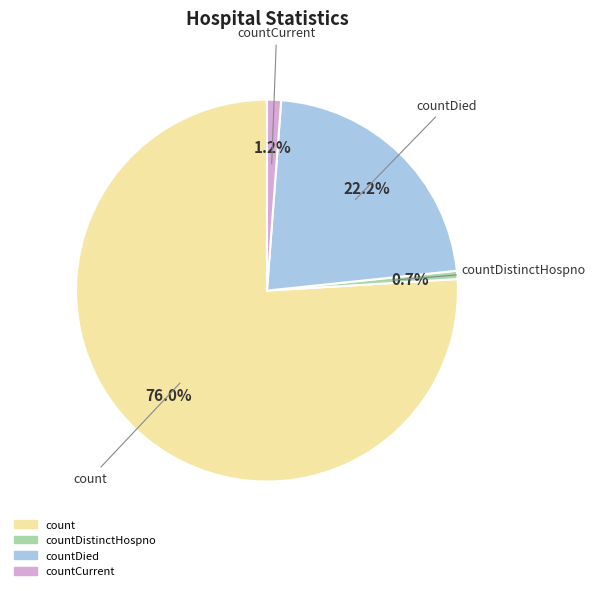

Count the number of slices in the pie.

4